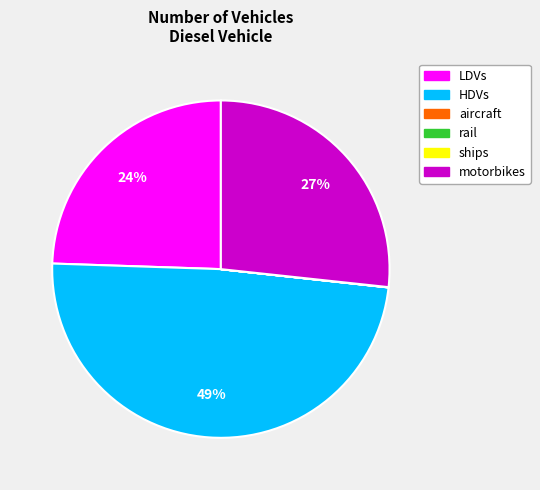

To the nearest percent, what is the difference between the largest and smallest slice percentages?

49%